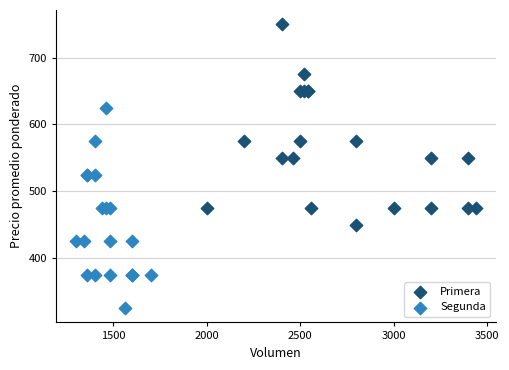

Which series contains the lowest Y value?

Segunda